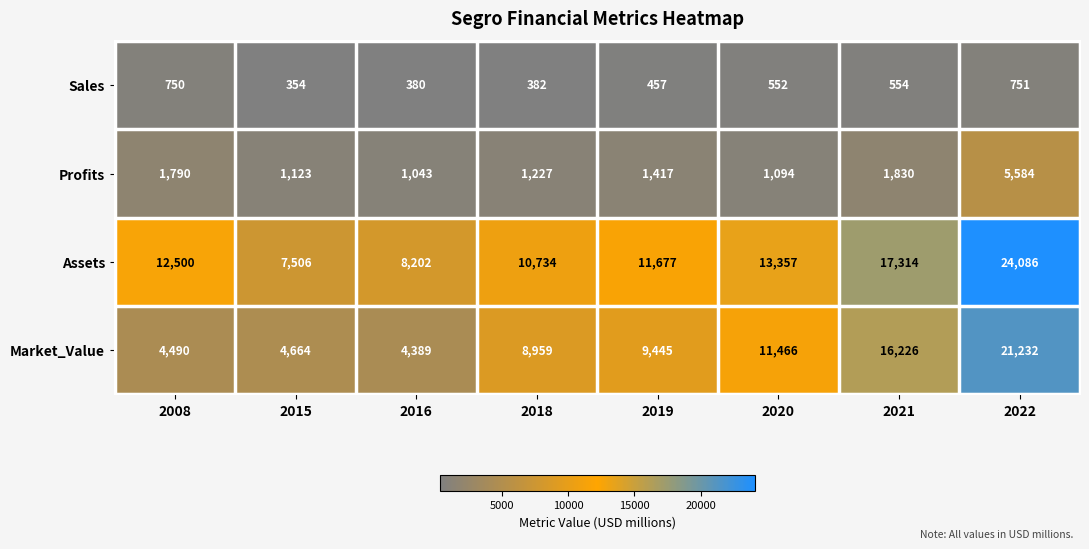

The value of Market_Value at 2021 is 22519. True or false?

False